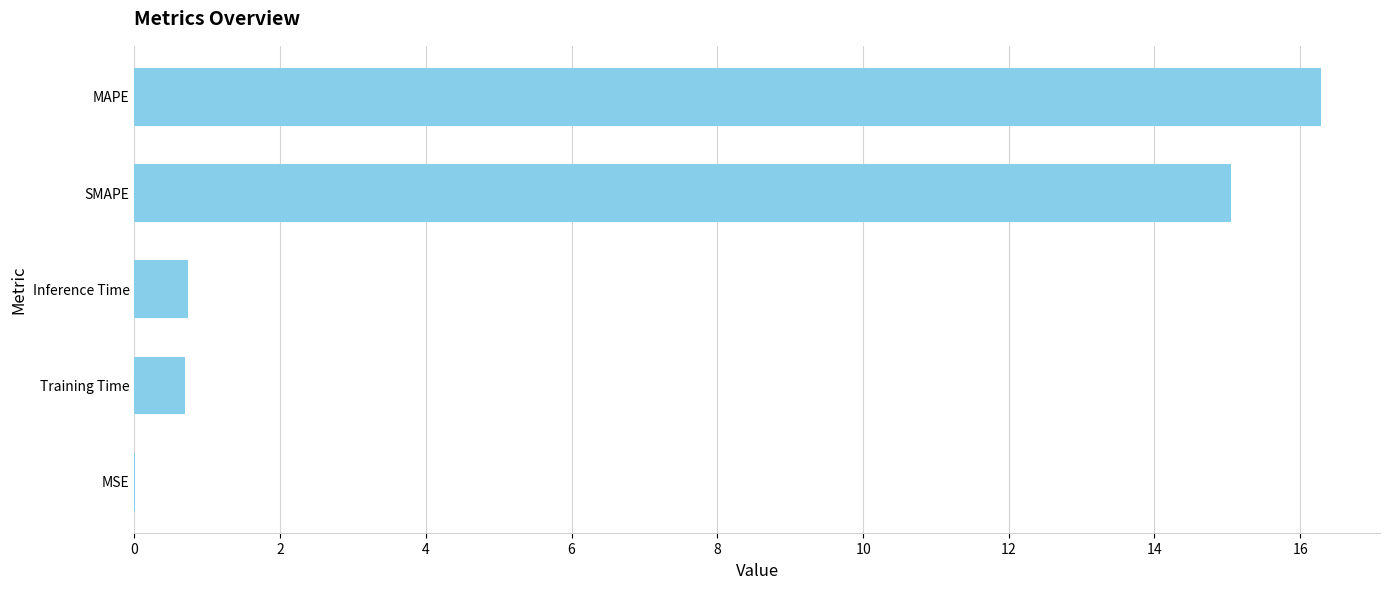

What is the average value?

6.6